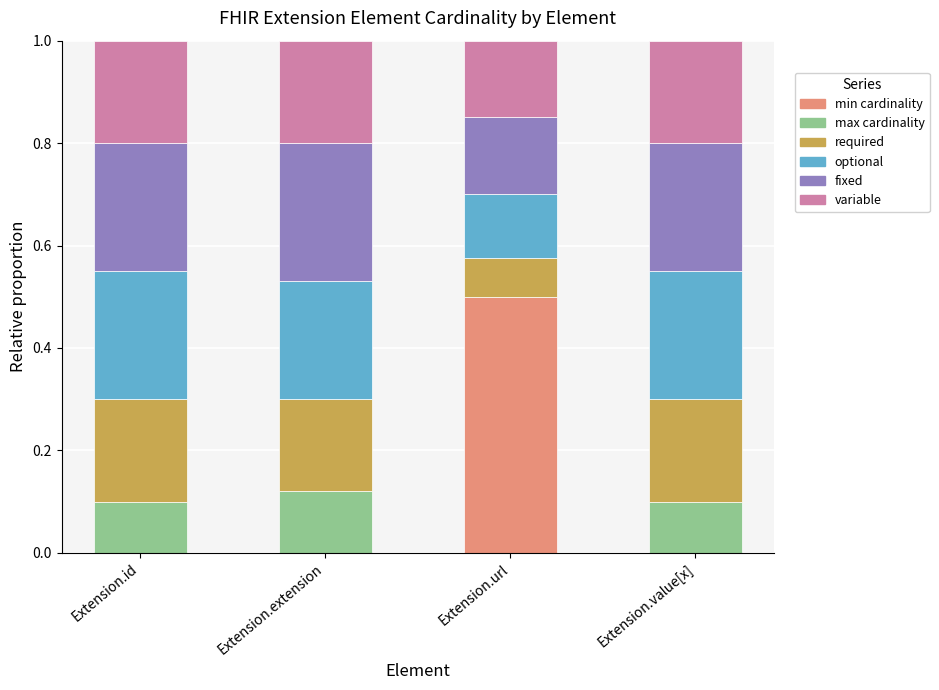

What is the total value across all series at Extension.url?

1.0